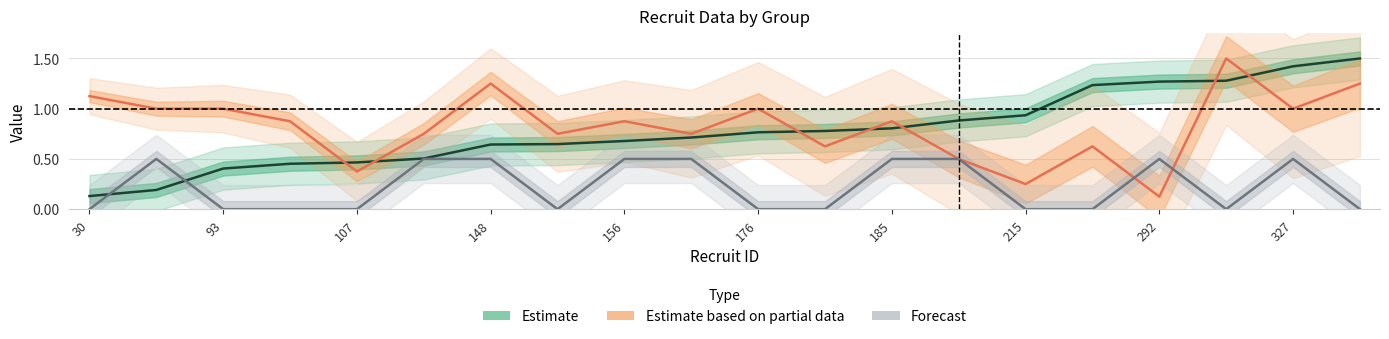

What is the value of the Estimate point at the 7th from the left?

0.6